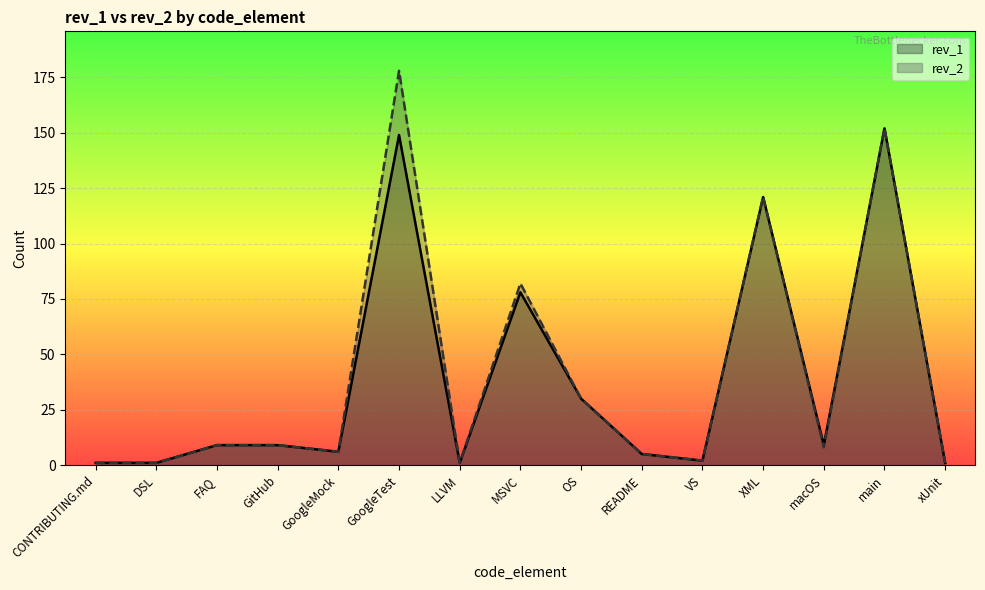

Between VS and xUnit, which series saw the biggest shift?

rev_2